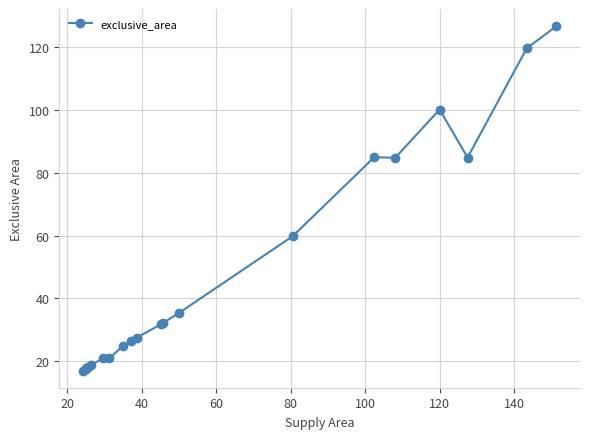

True or false: the data has more than 1 interior local peaks.

True